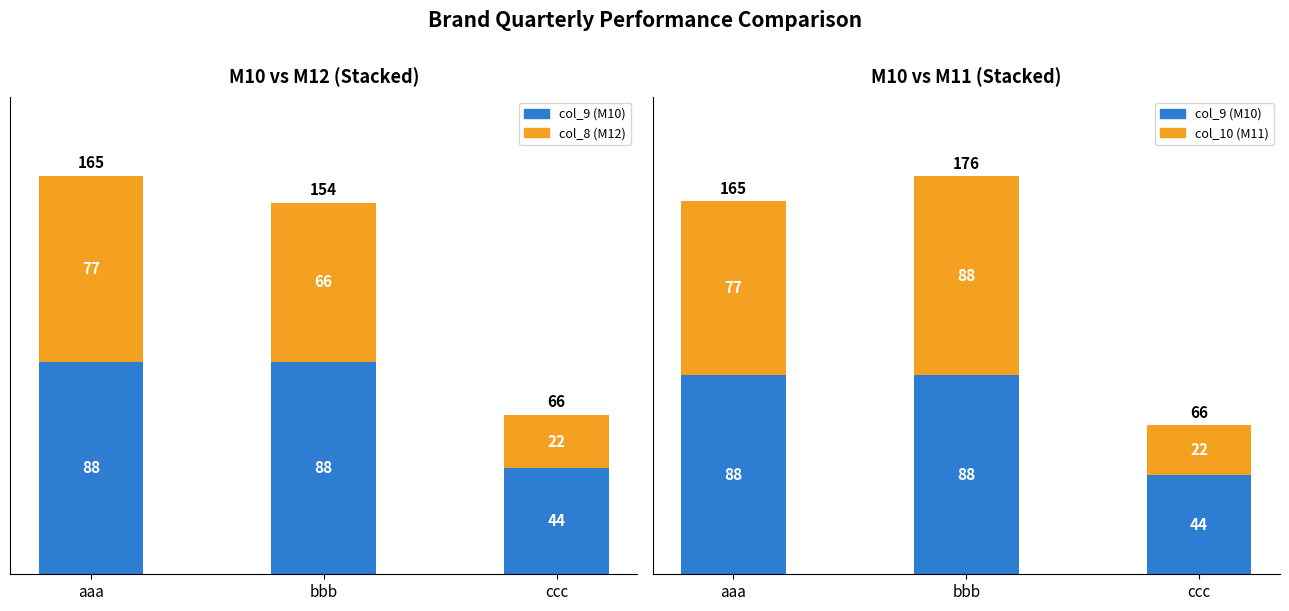

Which series has the widest spread of values?

col_10 (M11)